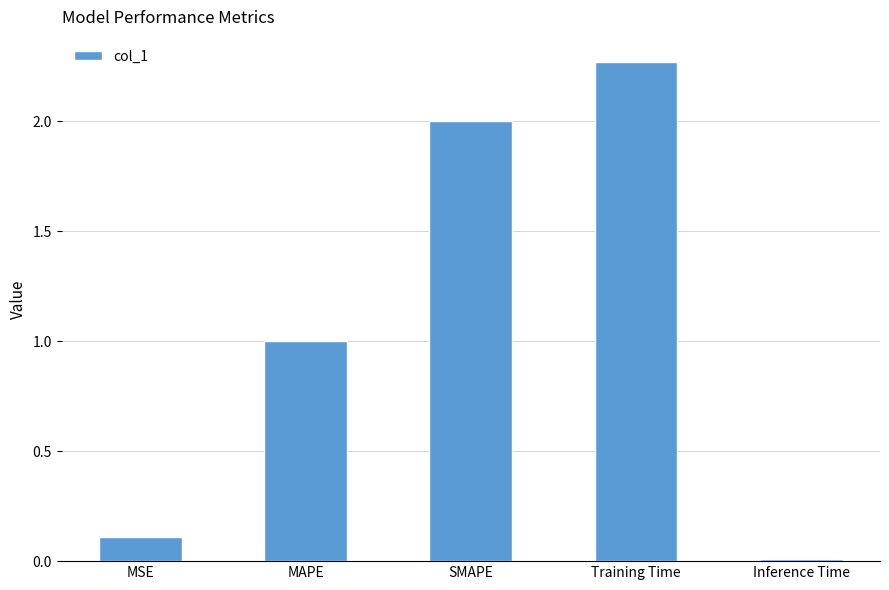

List the labels in order of value, largest first.

Training Time, SMAPE, MAPE, MSE, Inference Time